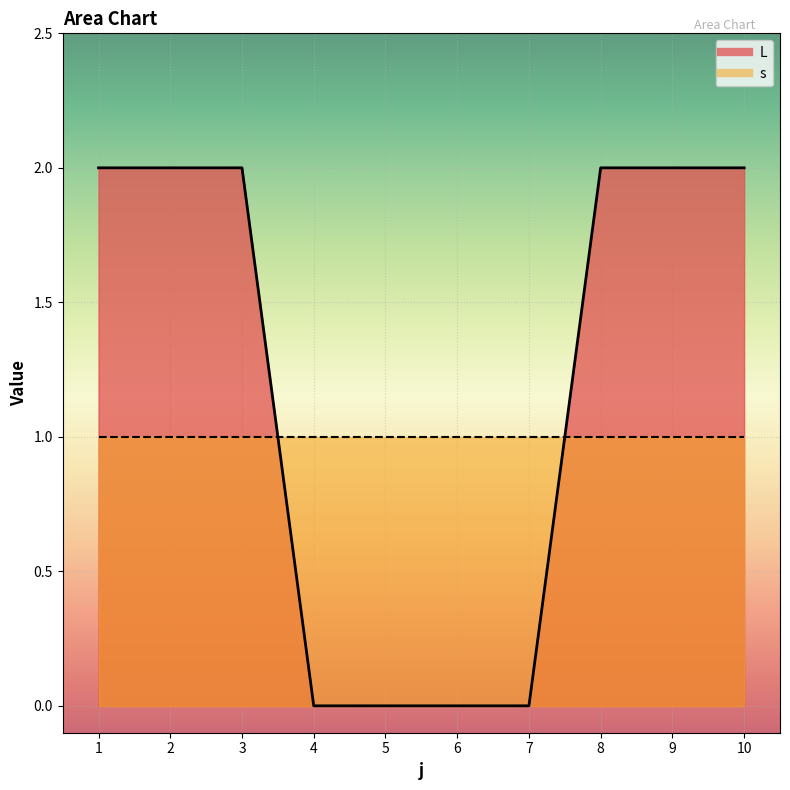

How many values are above zero?

6